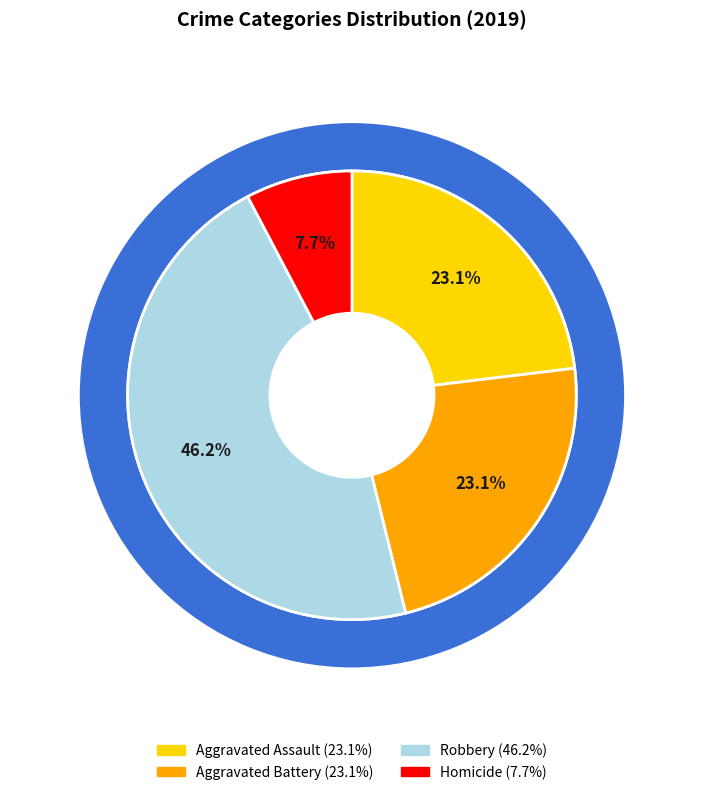

Is the sum of Aggravated Battery and Robbery greater than half?

Yes